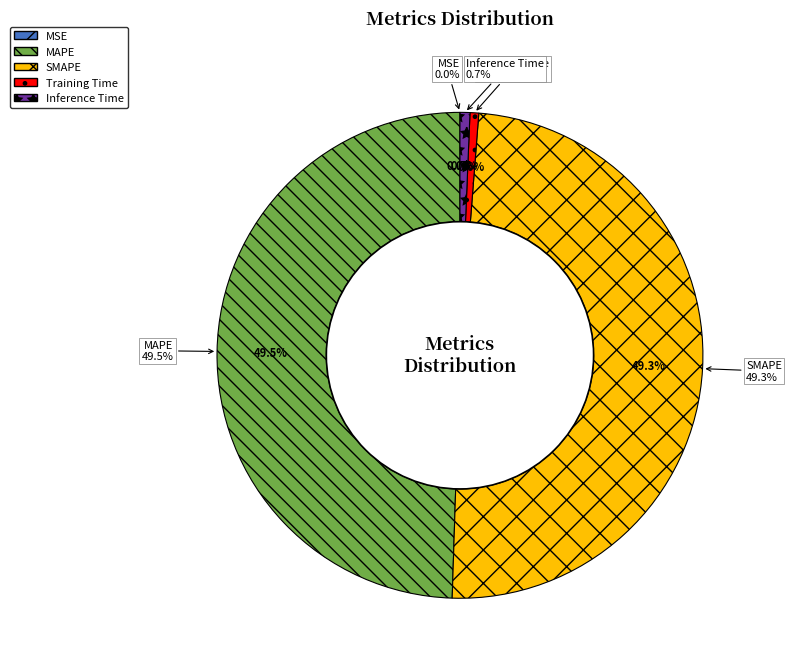

What is the largest slice in the pie chart?

MAPE